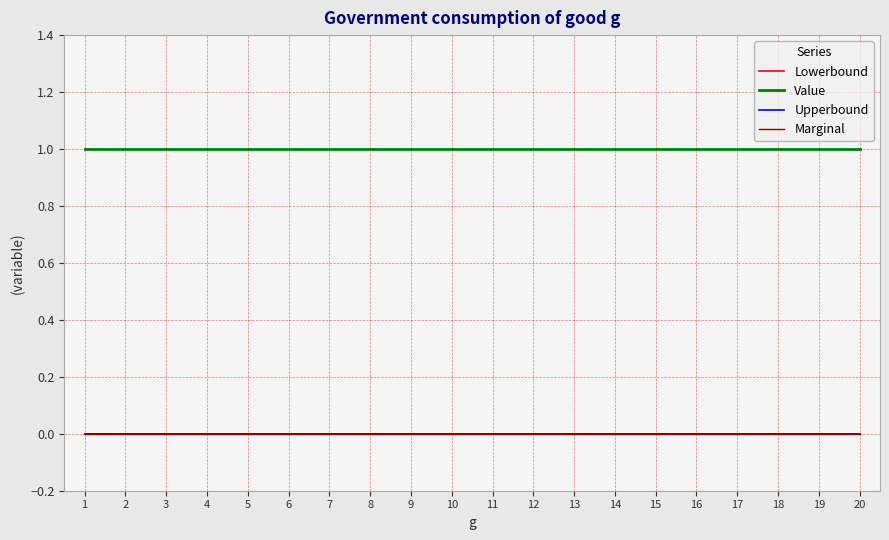

At which category is the sum across all series the highest?

1